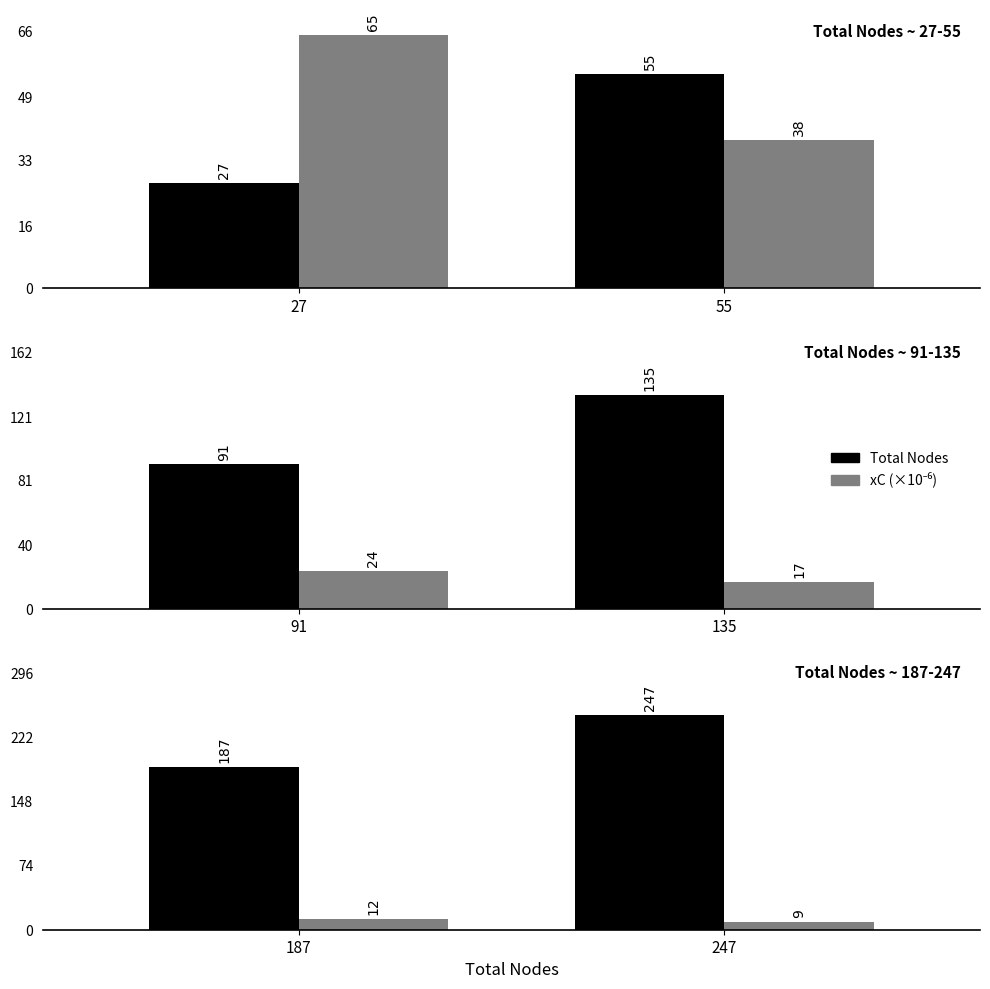

List the series in order of their peak value, highest first.

Total Nodes, xC (×10⁻⁶)